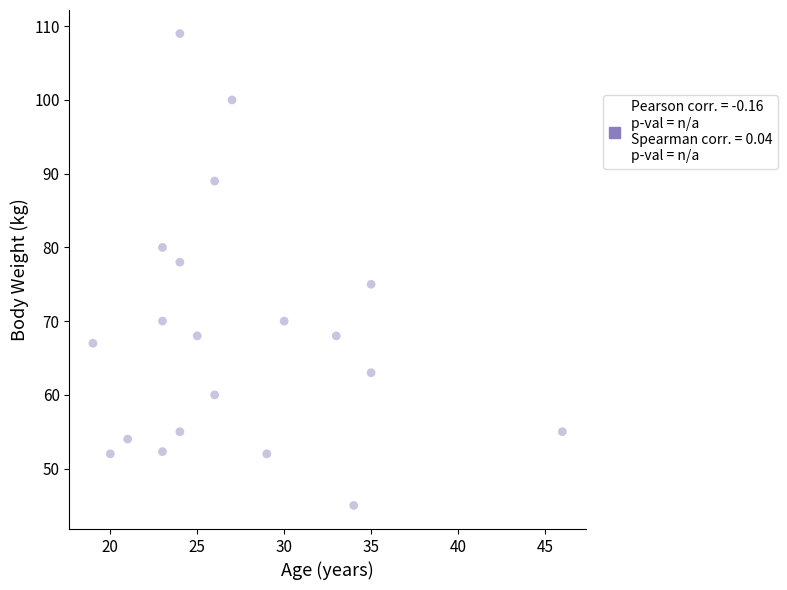

What is the range of X values (max minus min)?

27.0